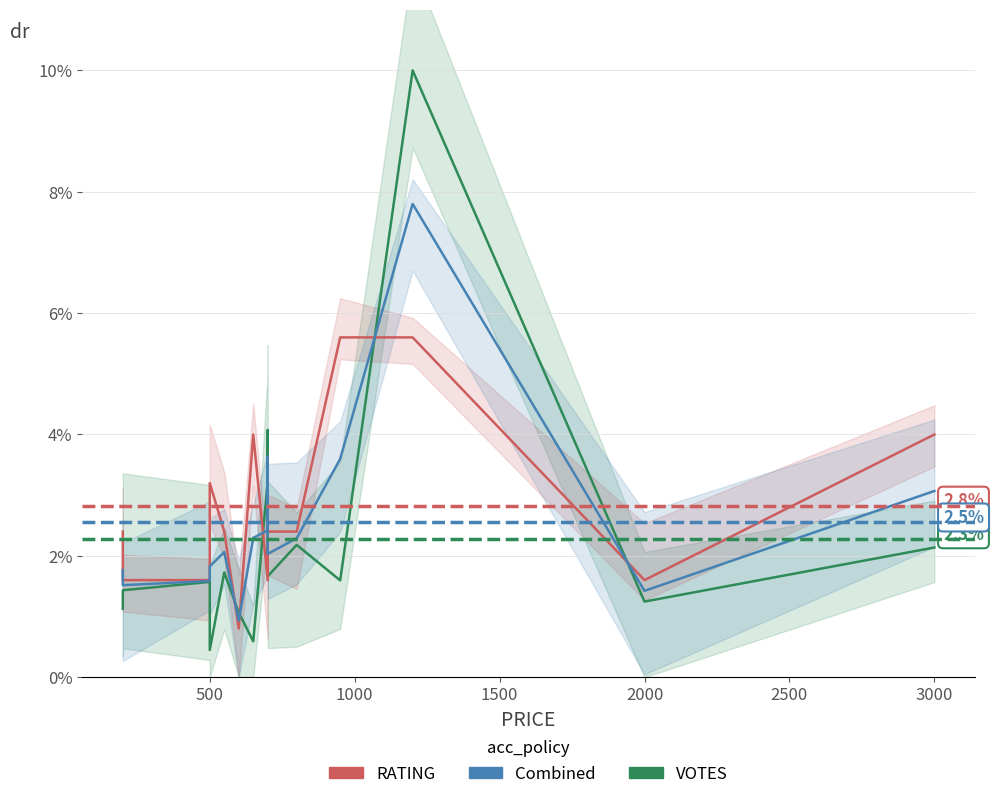

What is the sum of all RATING values?

42.4